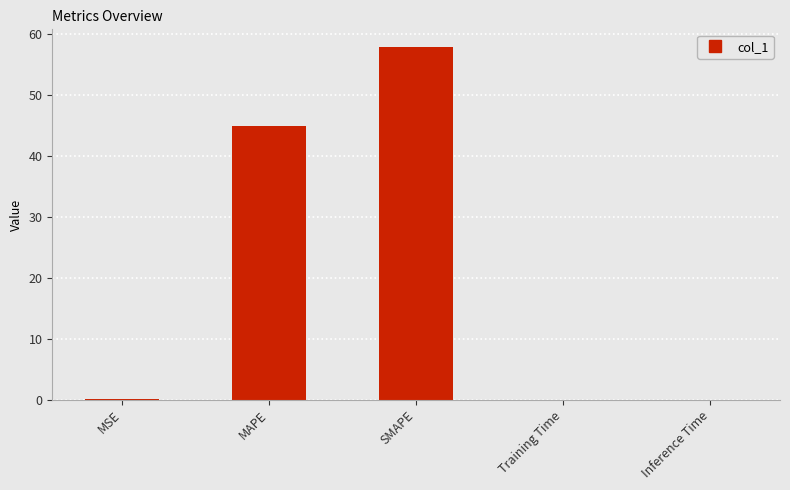

What is the ratio of the value at MAPE to the value at SMAPE?

0.8